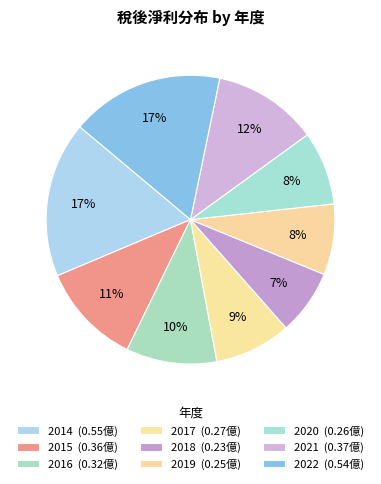

How many segments does this pie chart have?

9